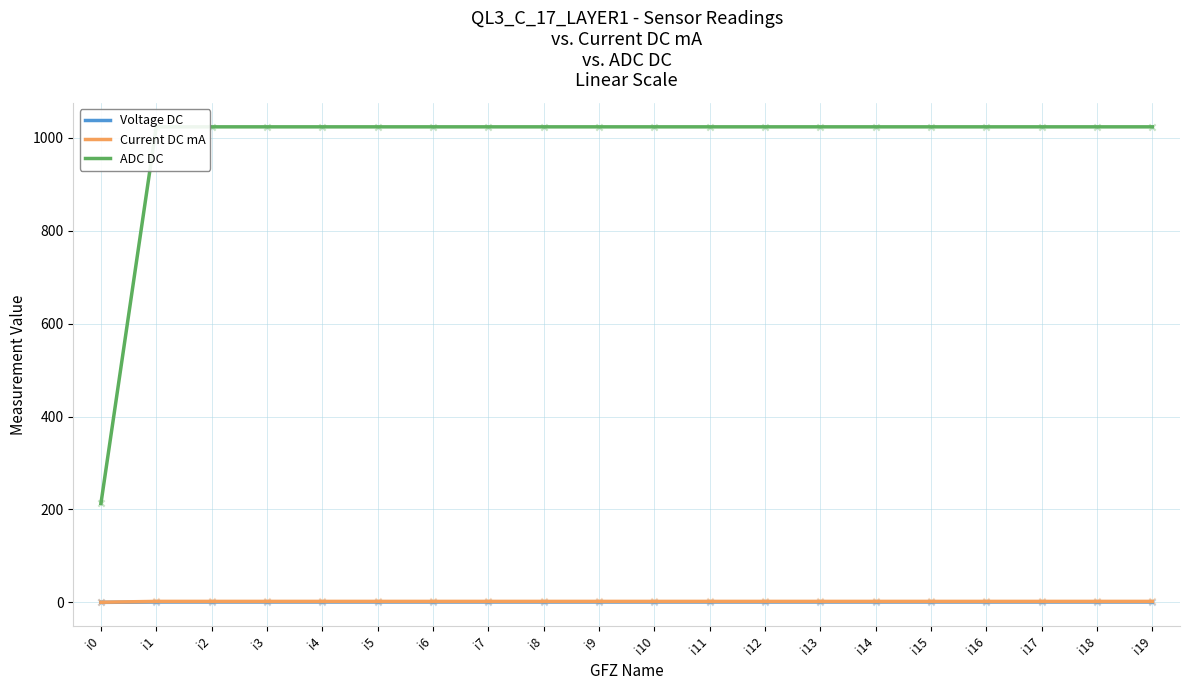

Which series reaches the minimum Y coordinate?

Voltage DC